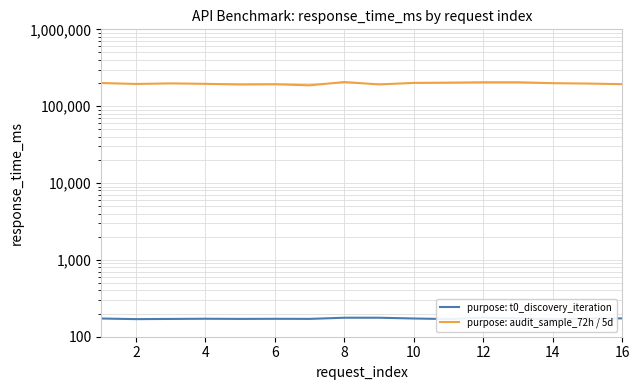

Count the number of data series in this chart.

2